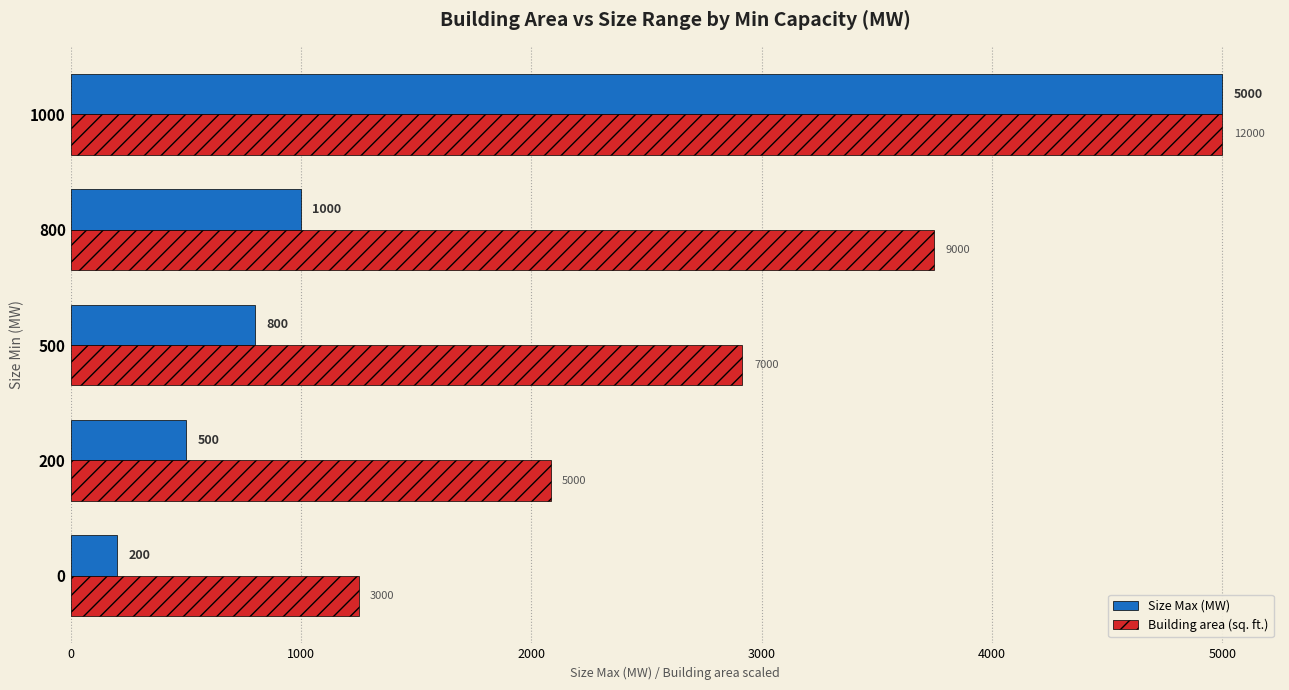

What is the sum of all Size Max (MW) values?

7500.0